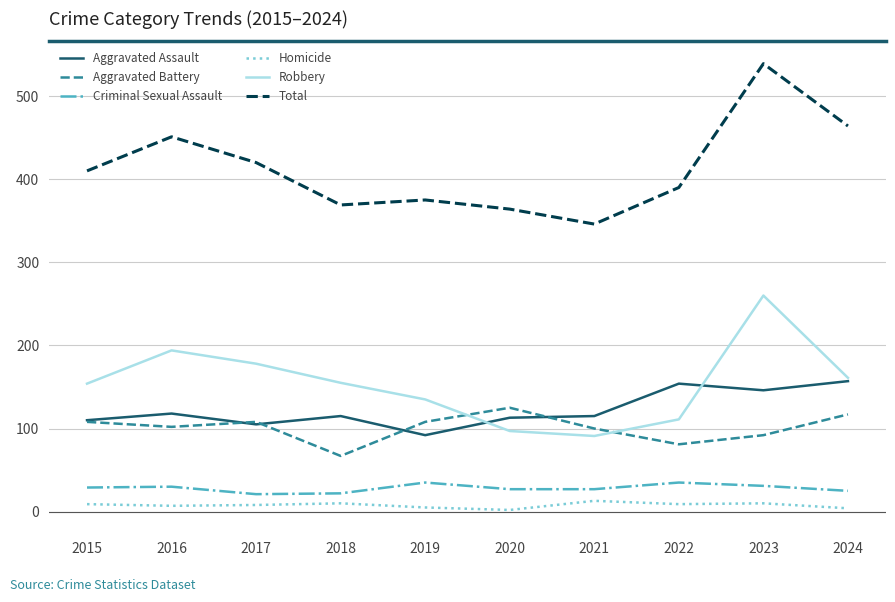

What is the total value across all series at 2023?

1078